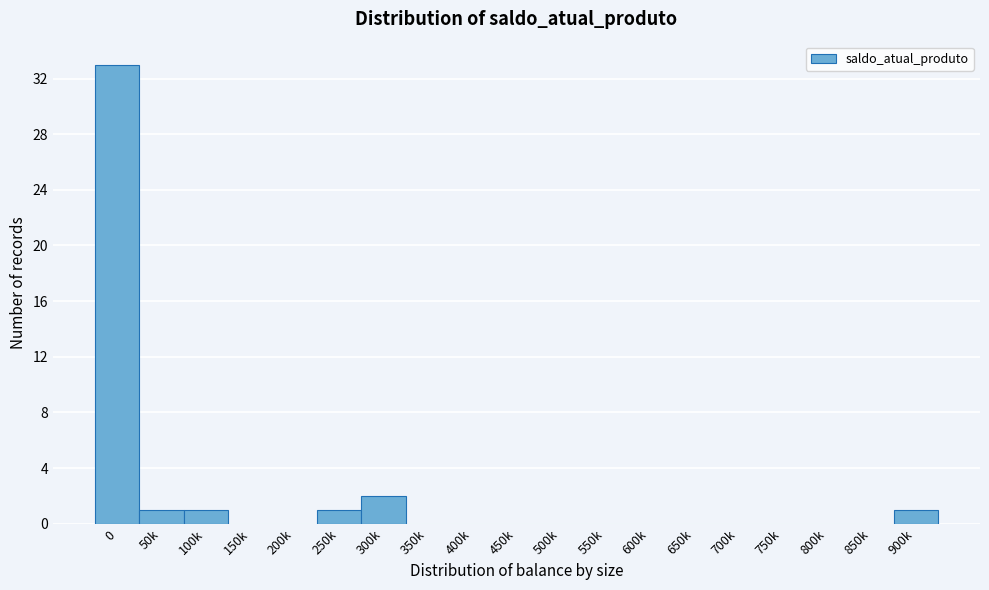

Reading right to left, transcribe all the data shown in this chart.

900k=1	850k=0	800k=0	750k=0	700k=0	650k=0	600k=0	550k=0	500k=0	450k=0	400k=0	350k=0	300k=2	250k=1	200k=0	150k=0	100k=1	50k=1	0=33